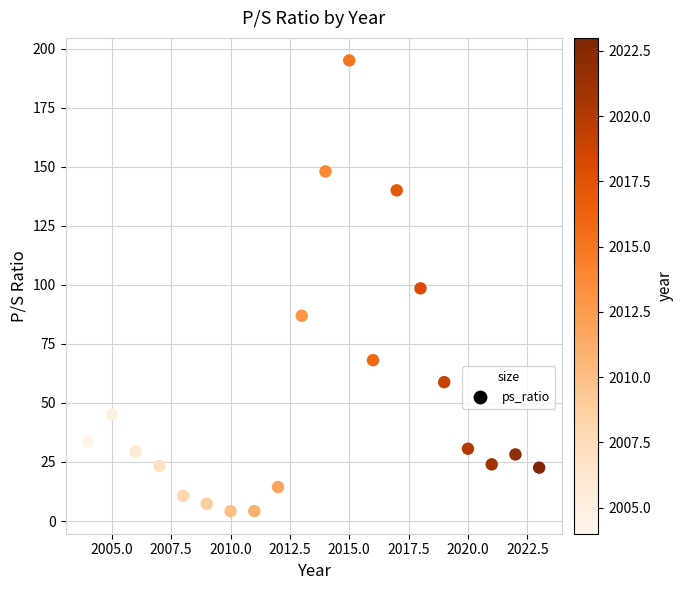

What is the range of Y values (max minus min)?

190.8